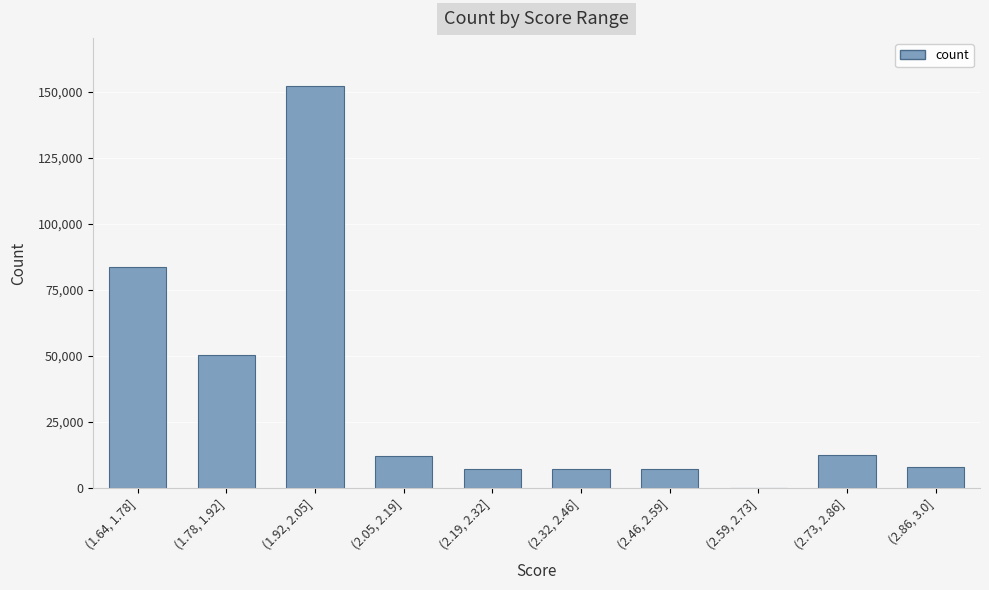

Which has a higher value, (2.86, 3.0] or (1.78, 1.92]?

(1.78, 1.92]